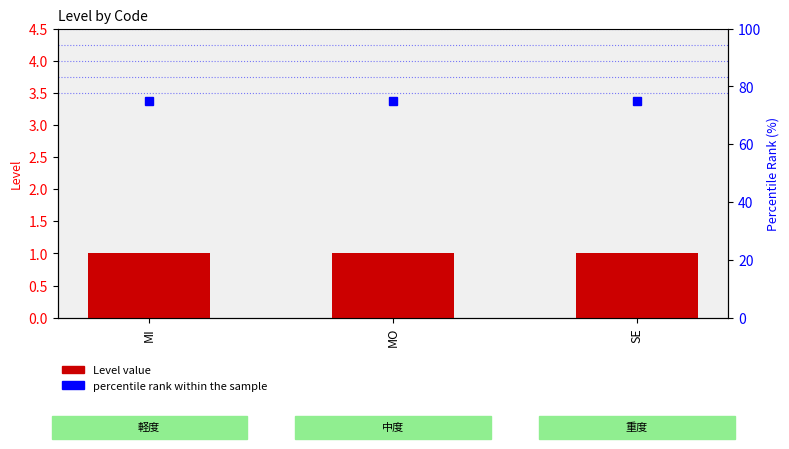

Which series changed the most between MI and MO?

Level